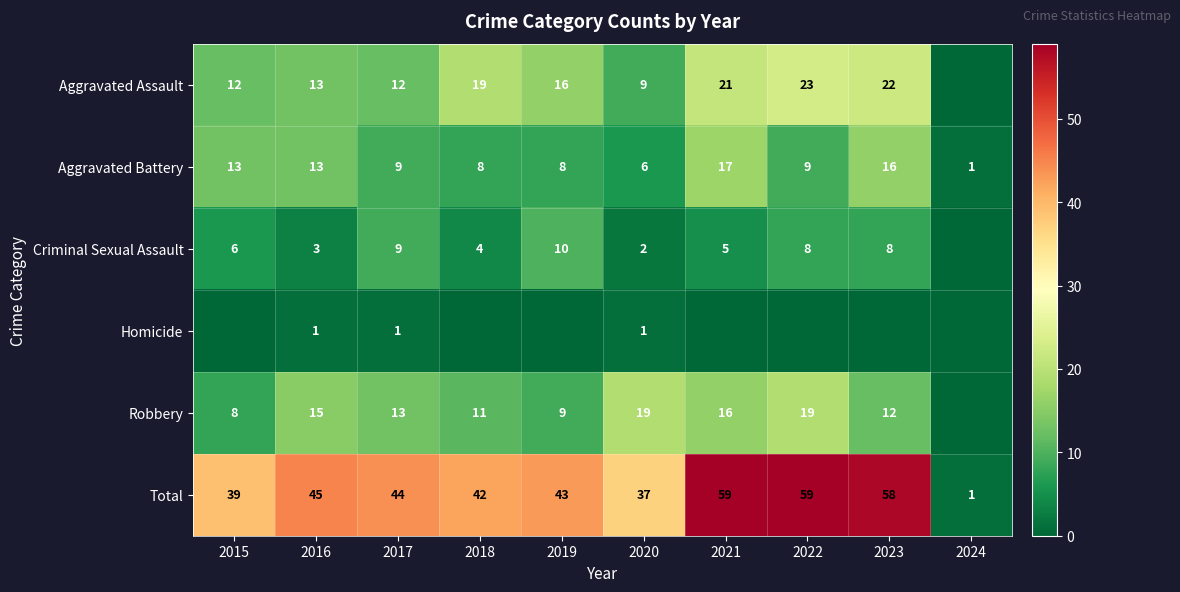

What is the difference between the maximum and second lowest values in the Total series?

22